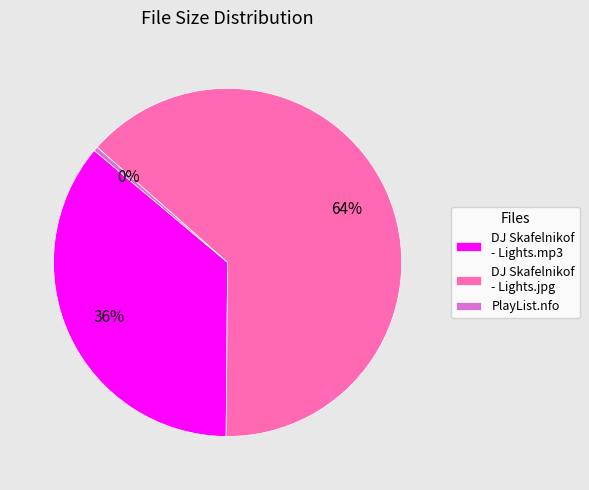

To the nearest percent, what portion does DJ Skafelnikof - Lights.mp3 represent?

36%